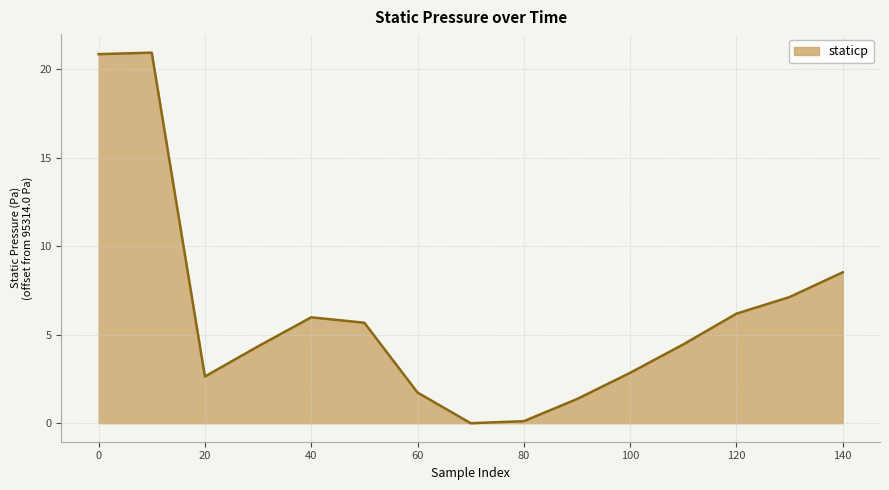

Does the chart display data point markers on the line(s)?

No